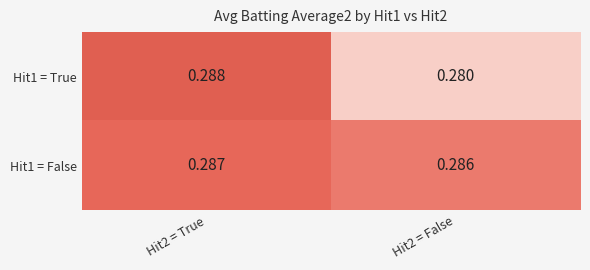

Is the value of Hit1 = False at Hit2 = False greater than the value of Hit1 = True at Hit2 = True?

No